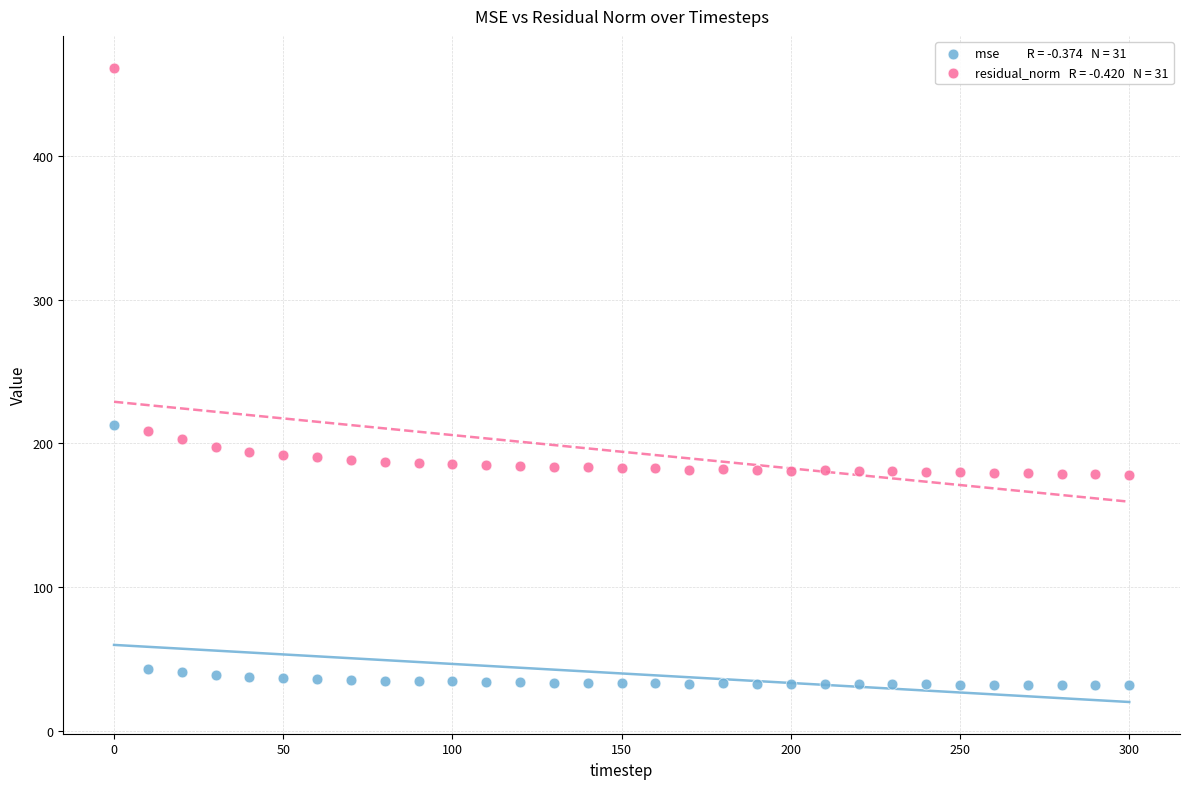

Across all data points, what is the range of Y values (max minus min)?

429.4